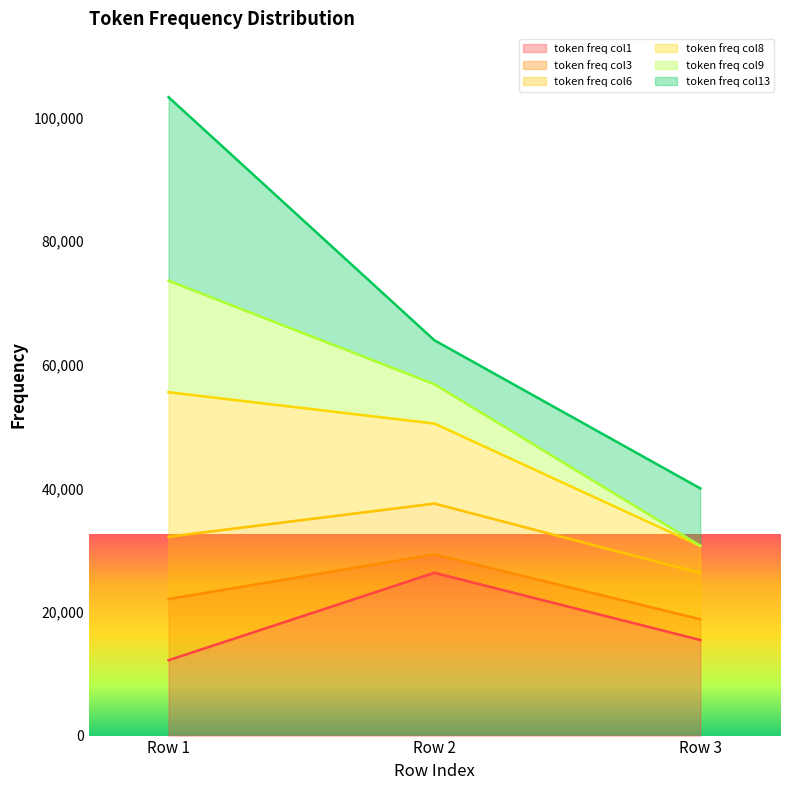

What is the total value across all series at Row 2?

63956